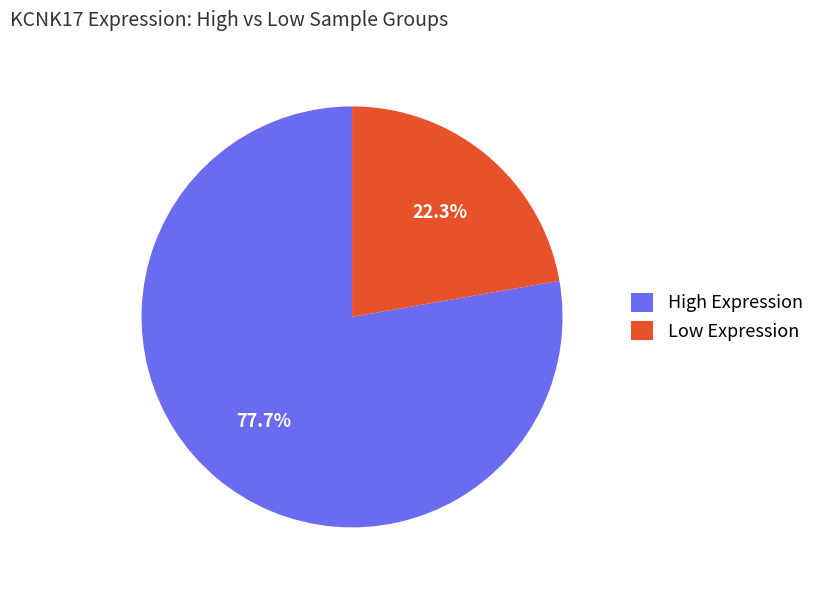

Rank the categories by value from lowest to highest.

Low Expression, High Expression